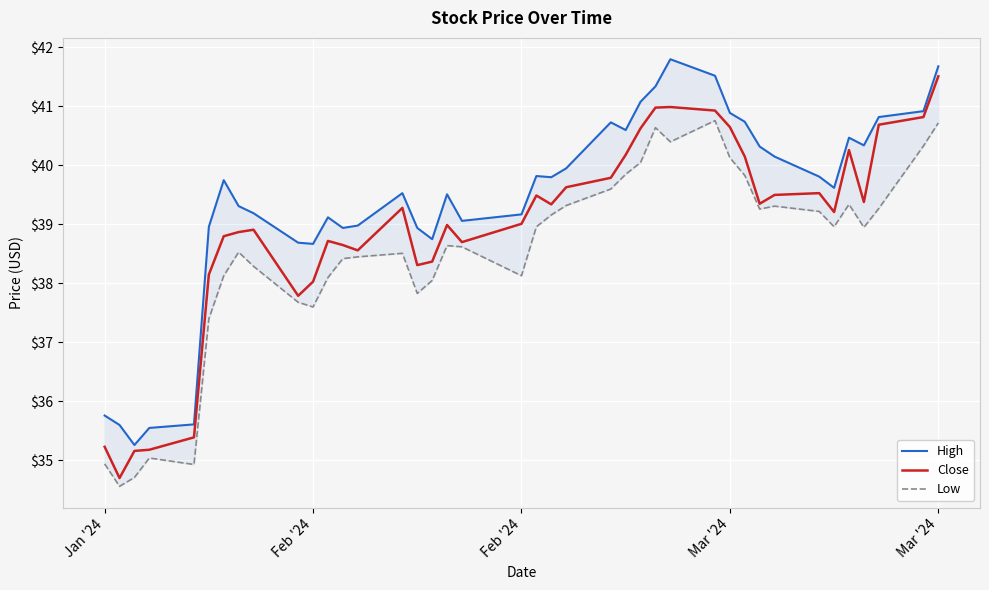

Which series has the widest spread of values?

Close